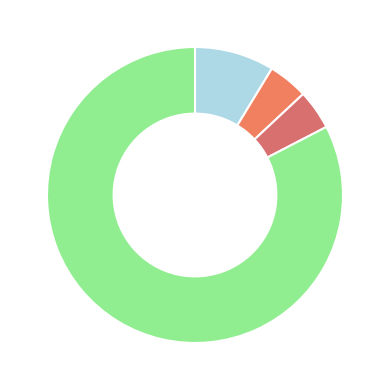

How many segments does this pie chart have?

4